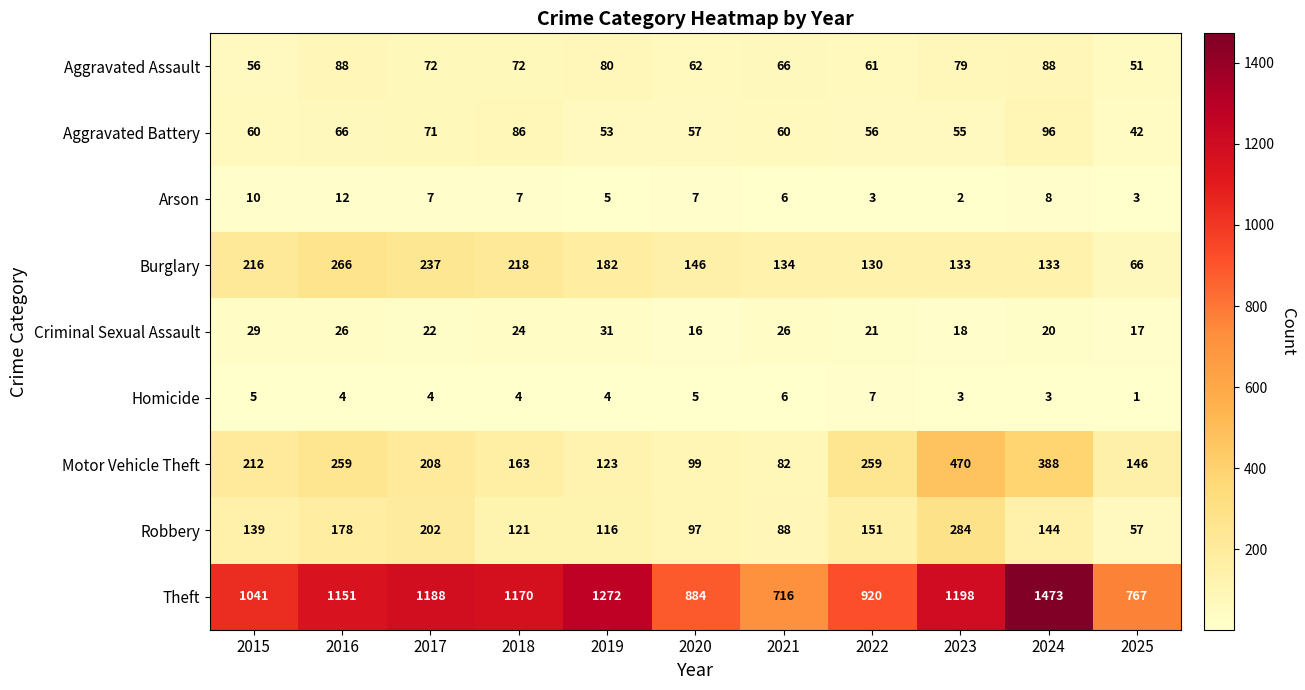

At how many categories does at least one series exceed 892?

8